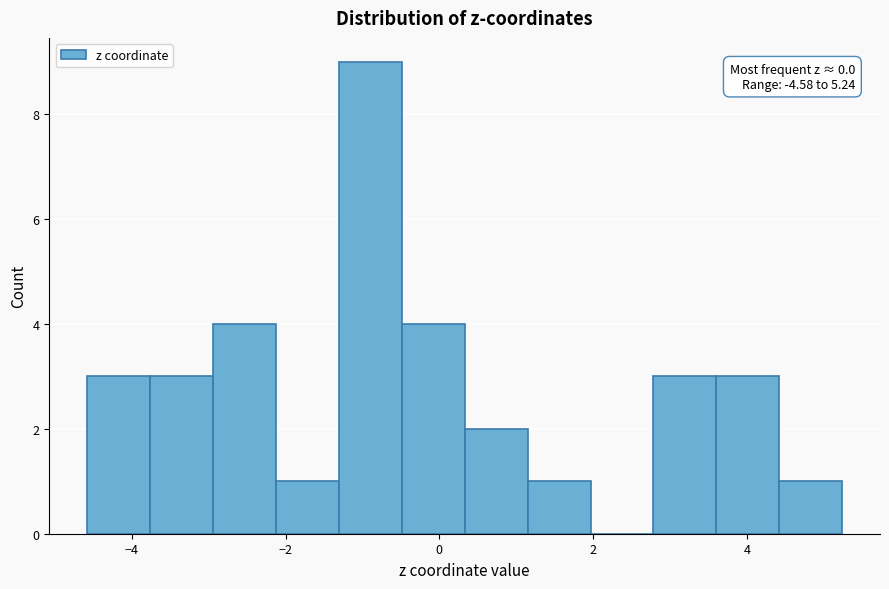

Over which range of the x-axis is the bar tallest?

-1.4 to -0.4